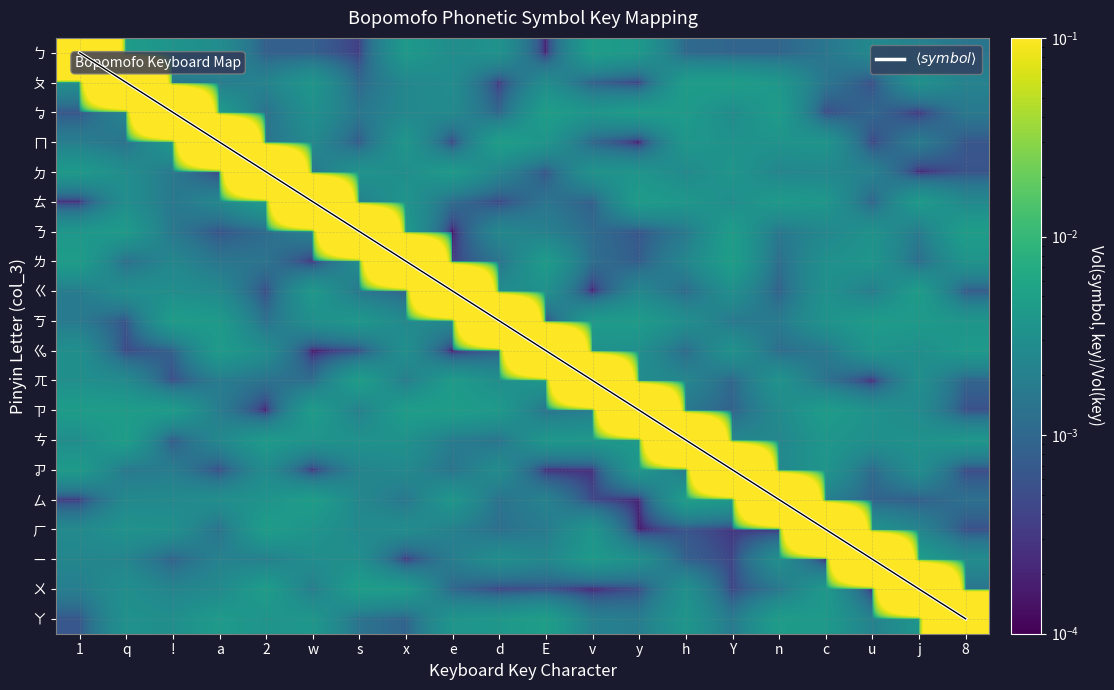

At which label does ㄍ reach its minimum?

v